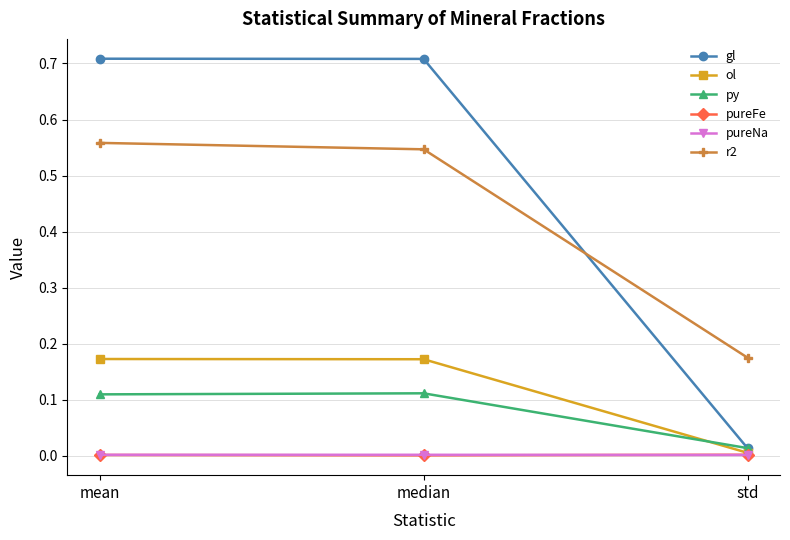

What is the sum of all ol values?

0.3